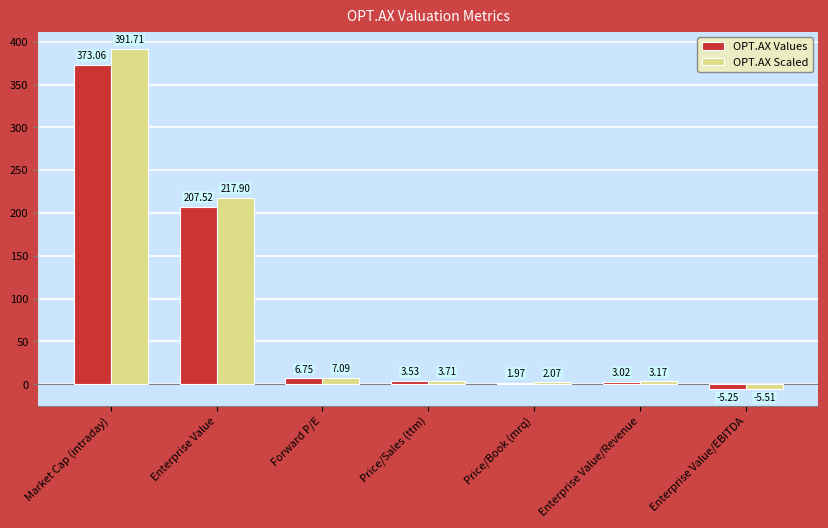

How many bars are there in each group?

2